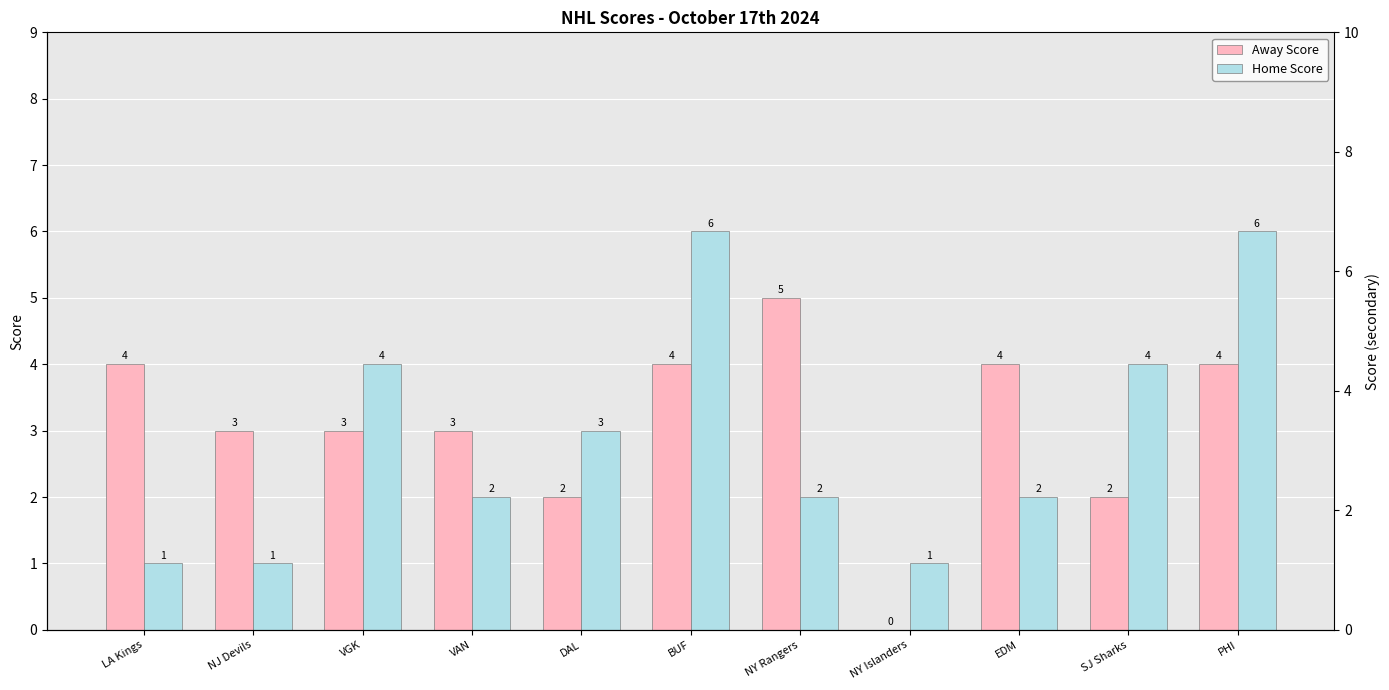

Reading right to left, transcribe all the data shown in this chart.

Away Score: PHI=4	SJ Sharks=2	EDM=4	NY Islanders=0	NY Rangers=5	BUF=4	DAL=2	VAN=3	VGK=3	NJ Devils=3	LA Kings=4
Home Score: PHI=6	SJ Sharks=4	EDM=2	NY Islanders=1	NY Rangers=2	BUF=6	DAL=3	VAN=2	VGK=4	NJ Devils=1	LA Kings=1